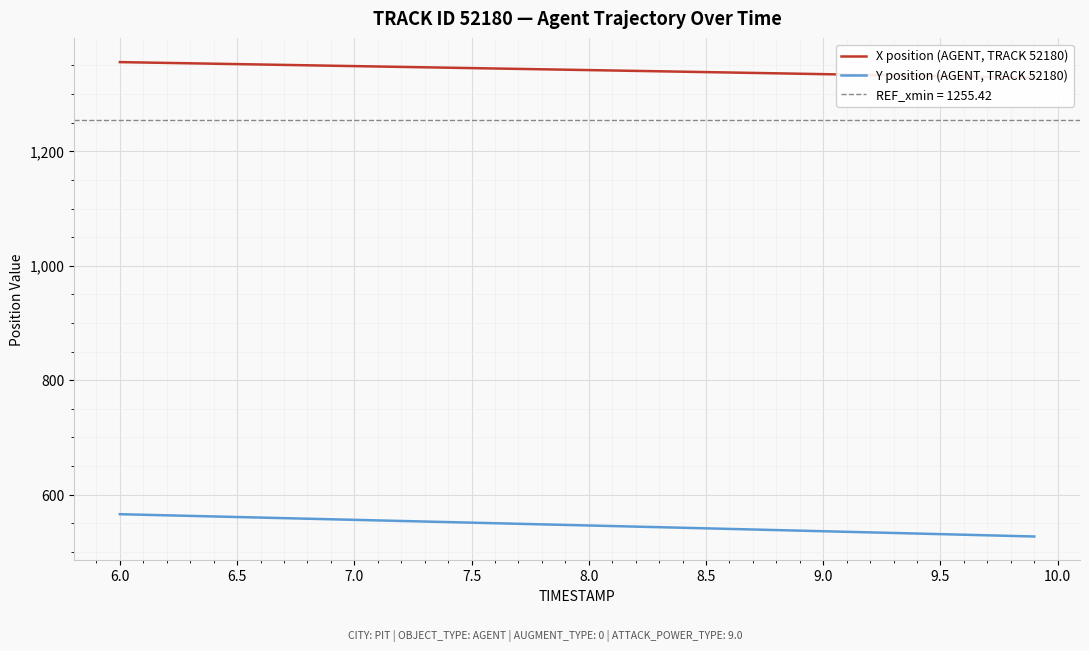

What is the lowest value of the Y position (AGENT, TRACK 52180) series?

526.9